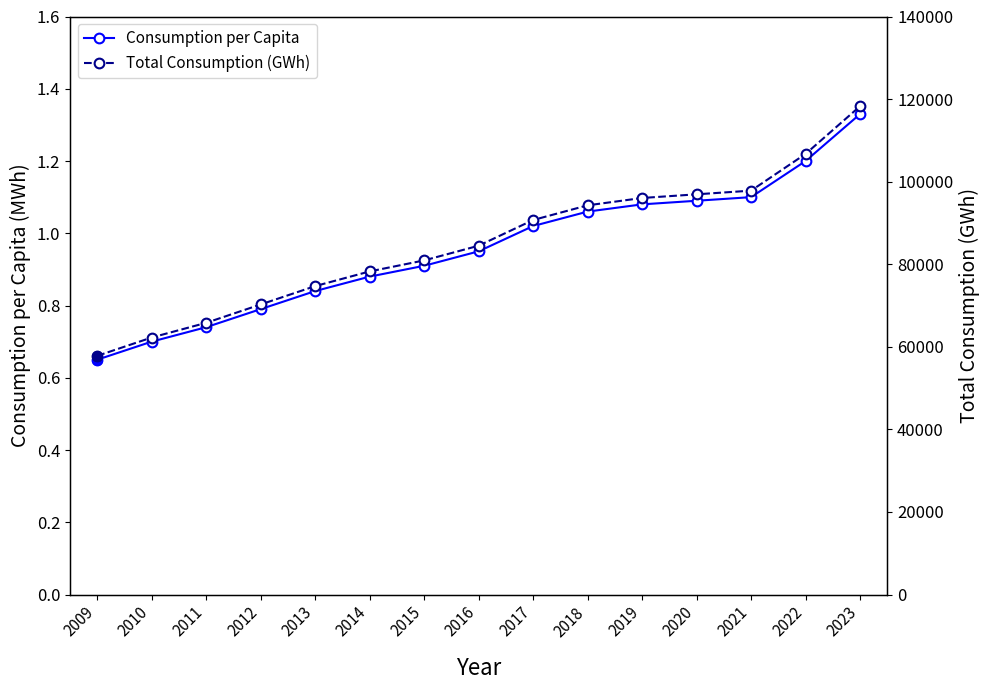

What is the difference between the maximum and second lowest values in the Consumption per Capita series?

0.6